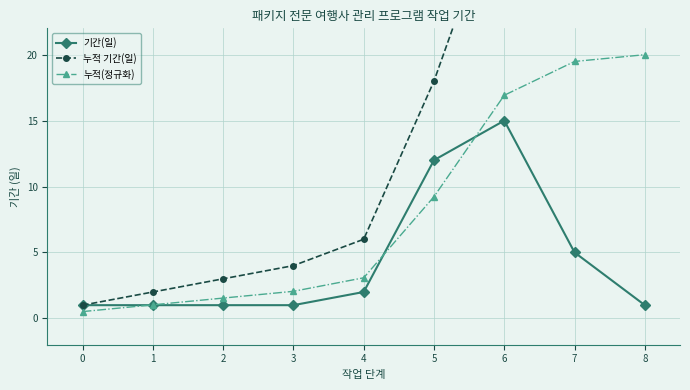

What is the total value across all series at 3?

7.1